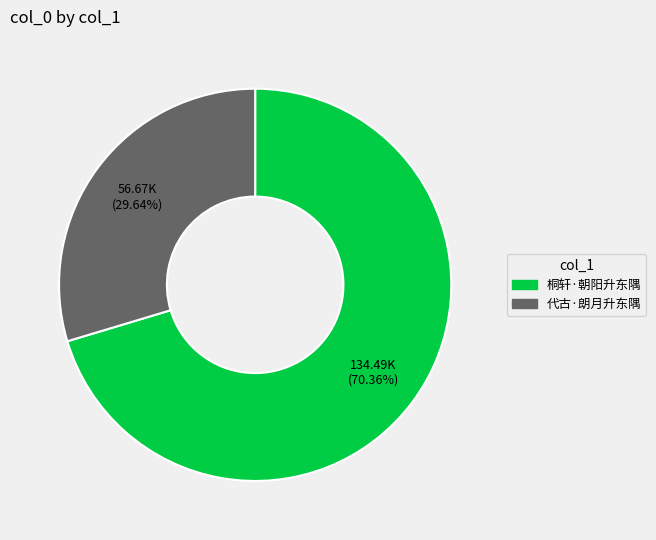

The 桐轩·朝阳升东隅 slice represents 56% of the pie. True or false?

False